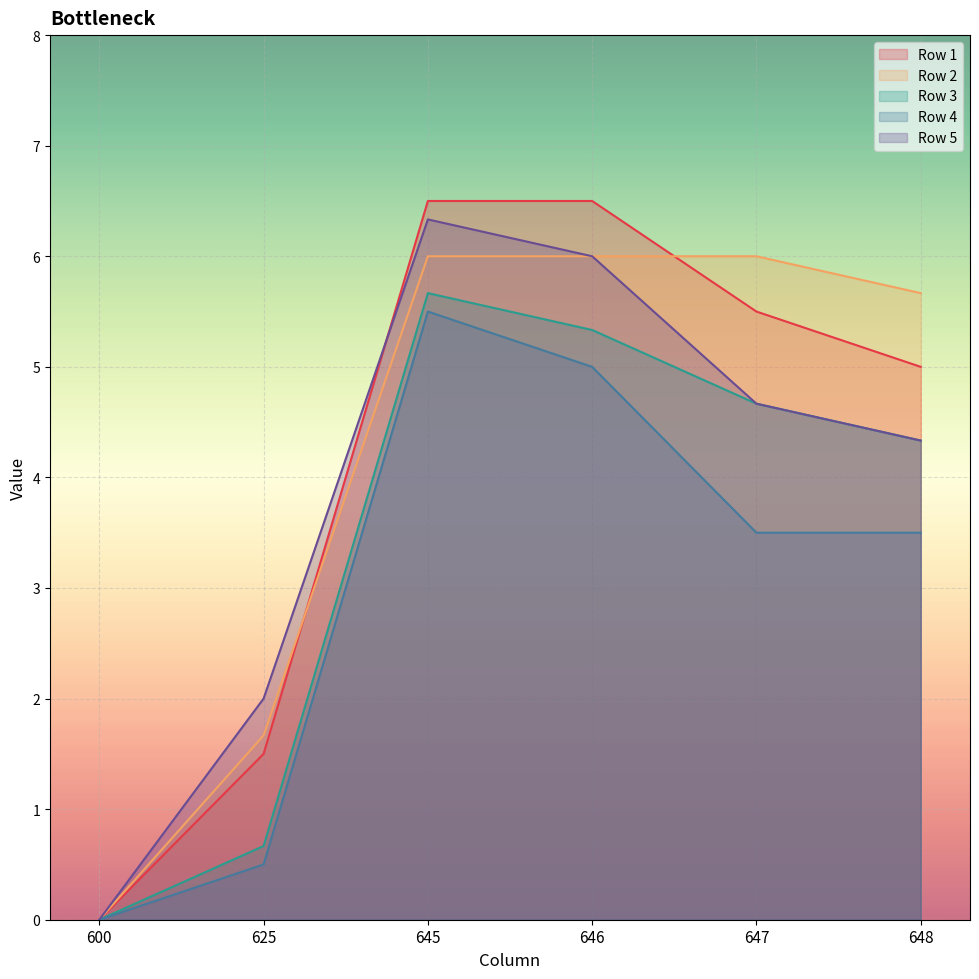

Is it true that Row 3 equals 0.2 at 625?

False